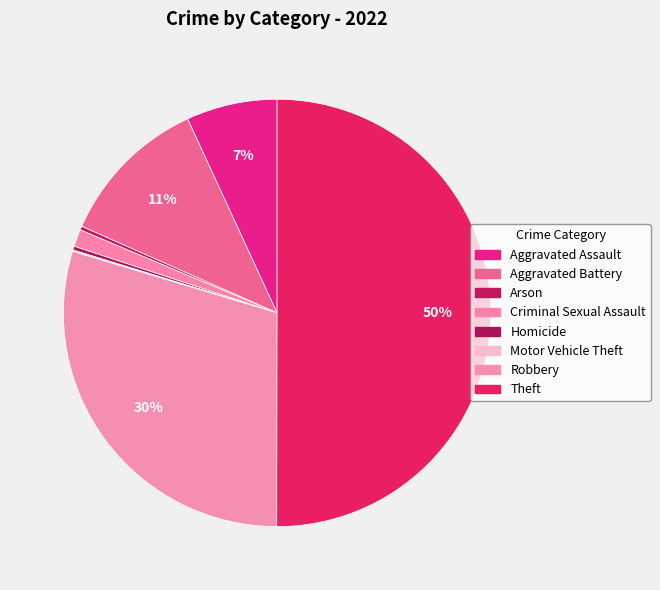

Approximately how many times larger is the value at Robbery compared to Motor Vehicle Theft?

260.5